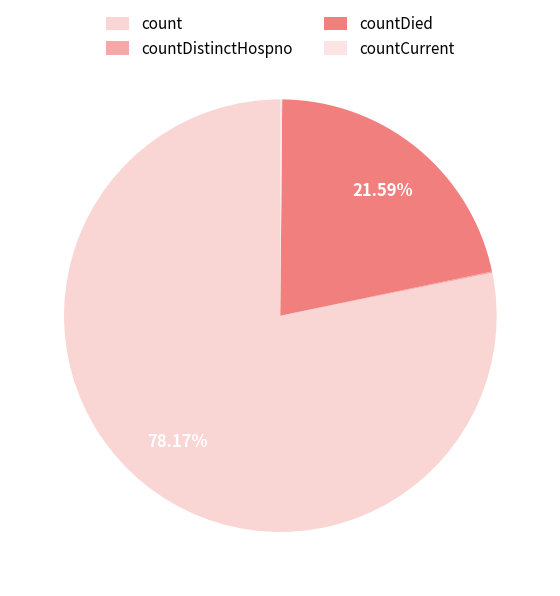

Which slice is the largest?

count